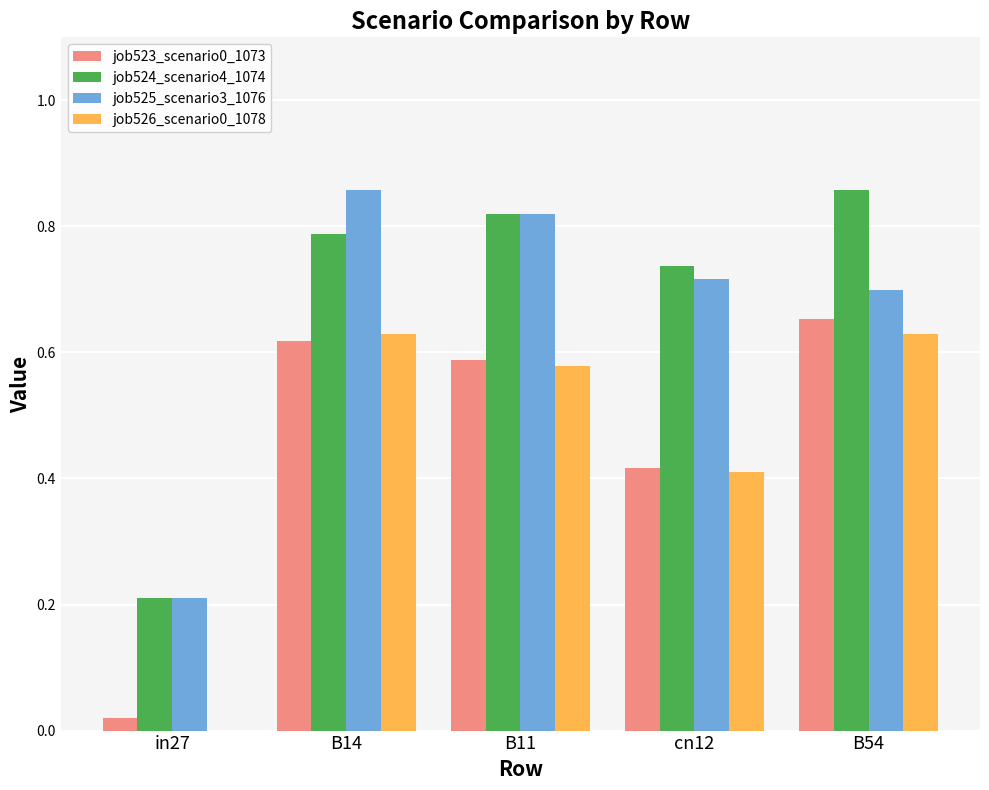

What is the sum of the job523_scenario0_1073 values at B54 and B14?

1.3